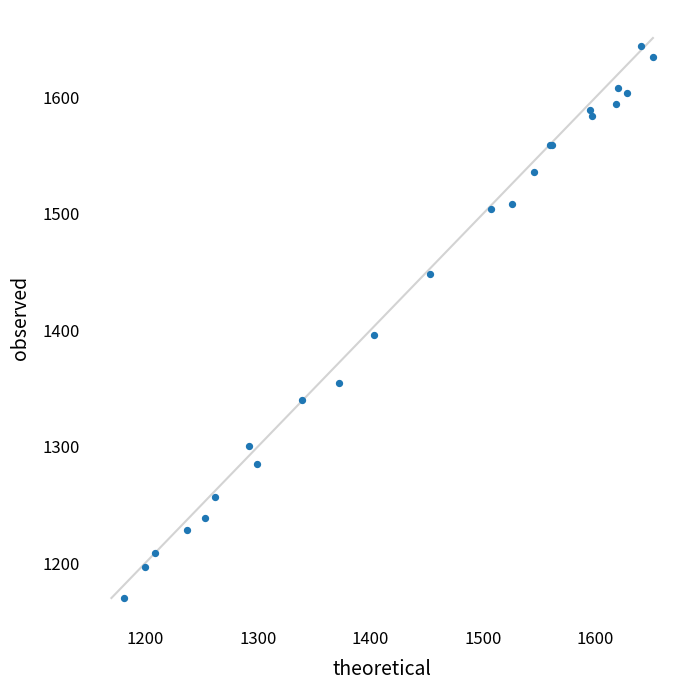

What Y value in the scatter plot is closest to 1407?

1396